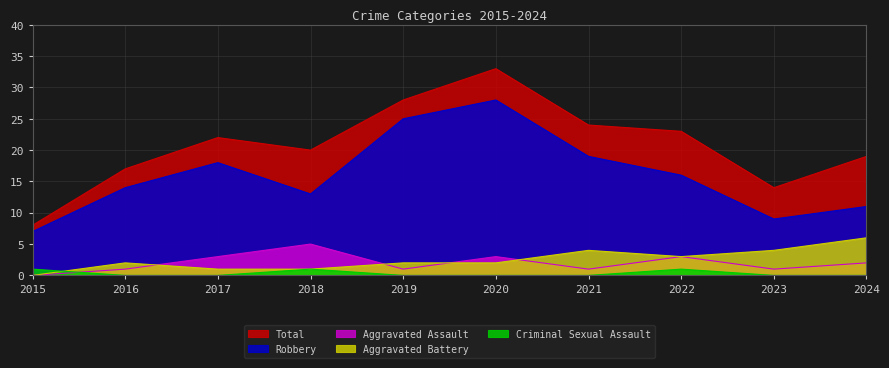

Does the chart display data point markers on the line(s)?

No